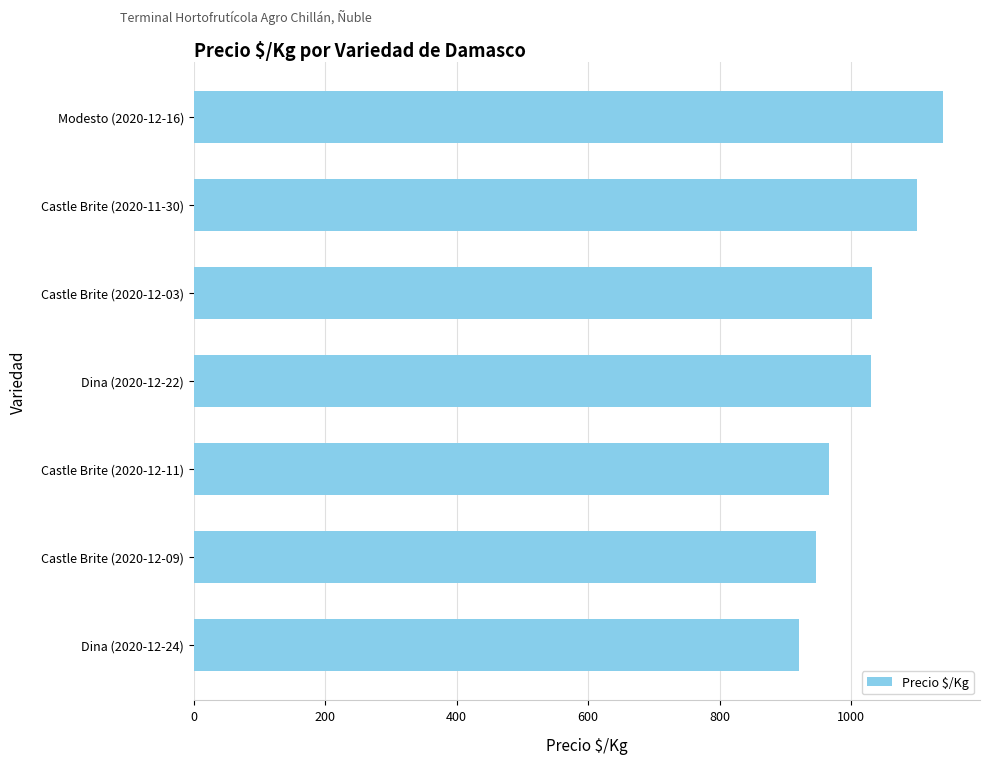

What is the difference between the maximum and minimum values?

219